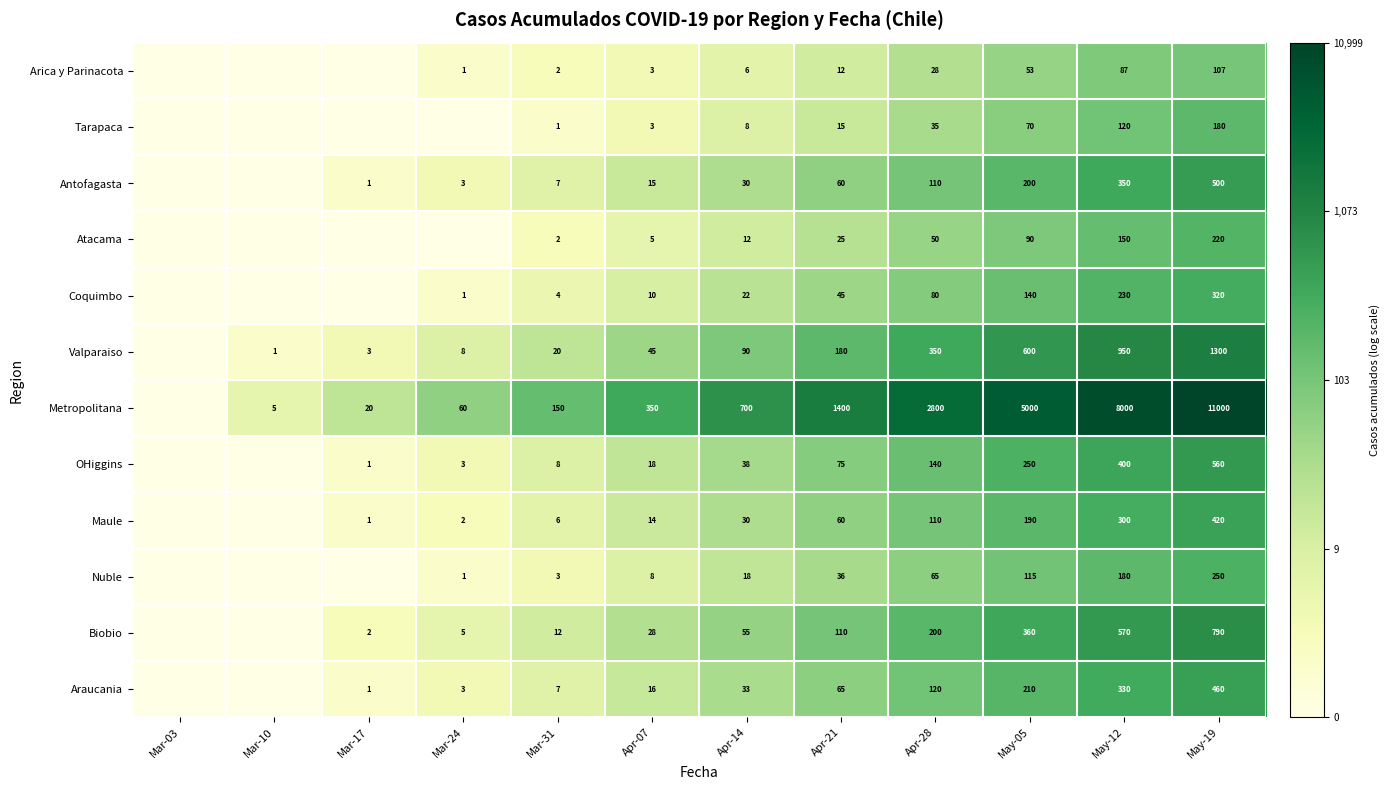

Rank the series at May-19 from lowest to highest value.

Arica y Parinacota, Tarapaca, Atacama, Nuble, Coquimbo, Maule, Araucania, Antofagasta, OHiggins, Biobio, Valparaiso, Metropolitana